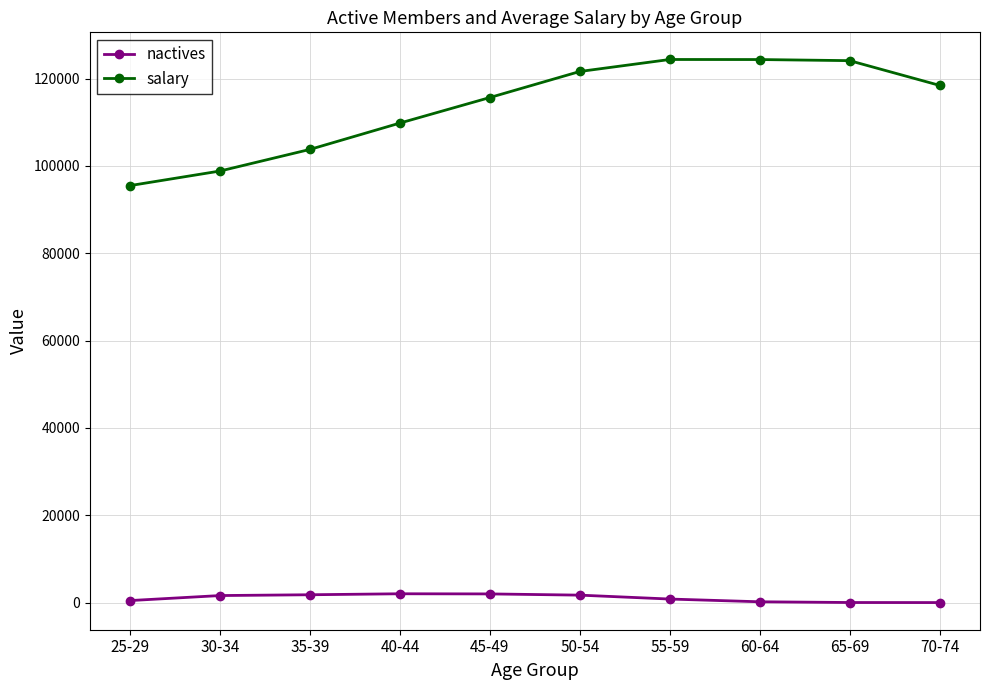

Which series has the widest spread of values?

salary